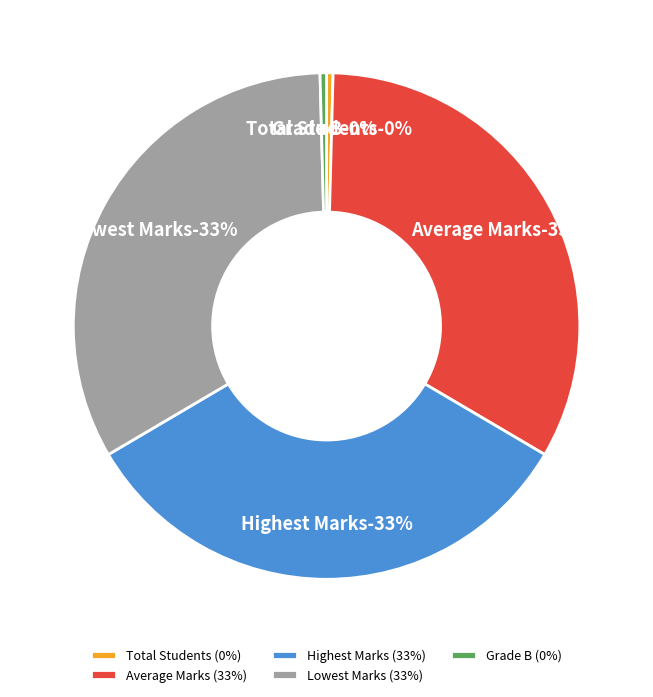

To the nearest percent, what is the difference between the largest and smallest slice percentages?

33%